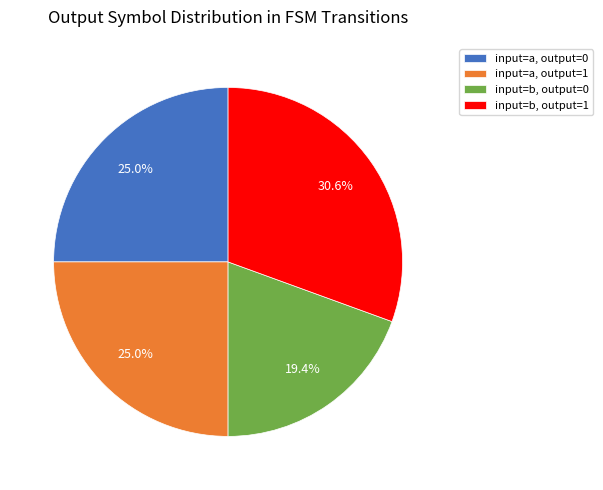

Which category has the biggest portion of the pie?

input=b, output=1